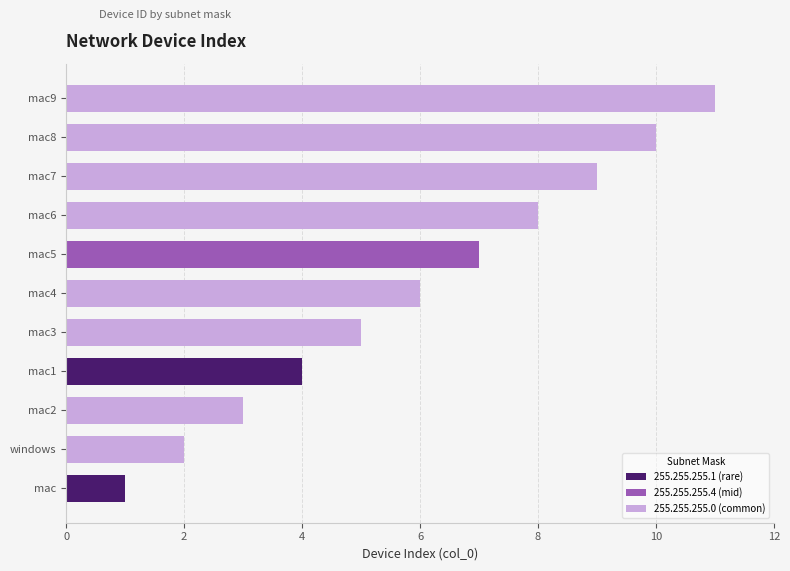

True or false: the data shows 3 at mac6.

False